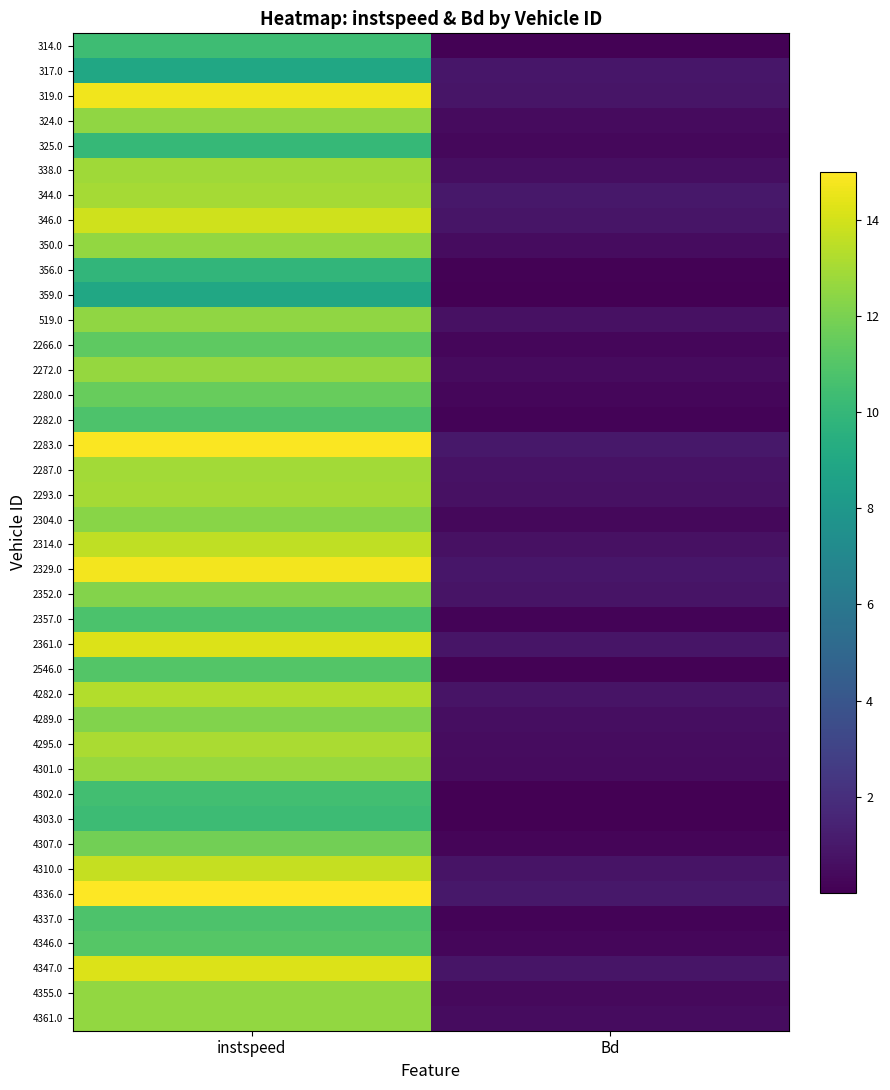

At how many categories does at least one series exceed 8?

1